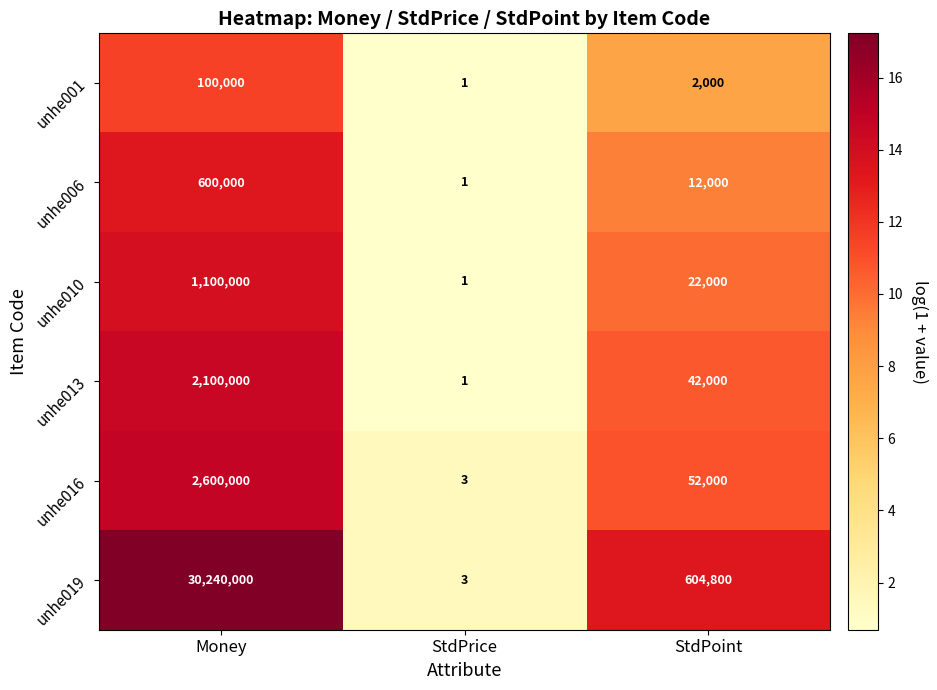

What is the sum of all unhe013 values?

2142001